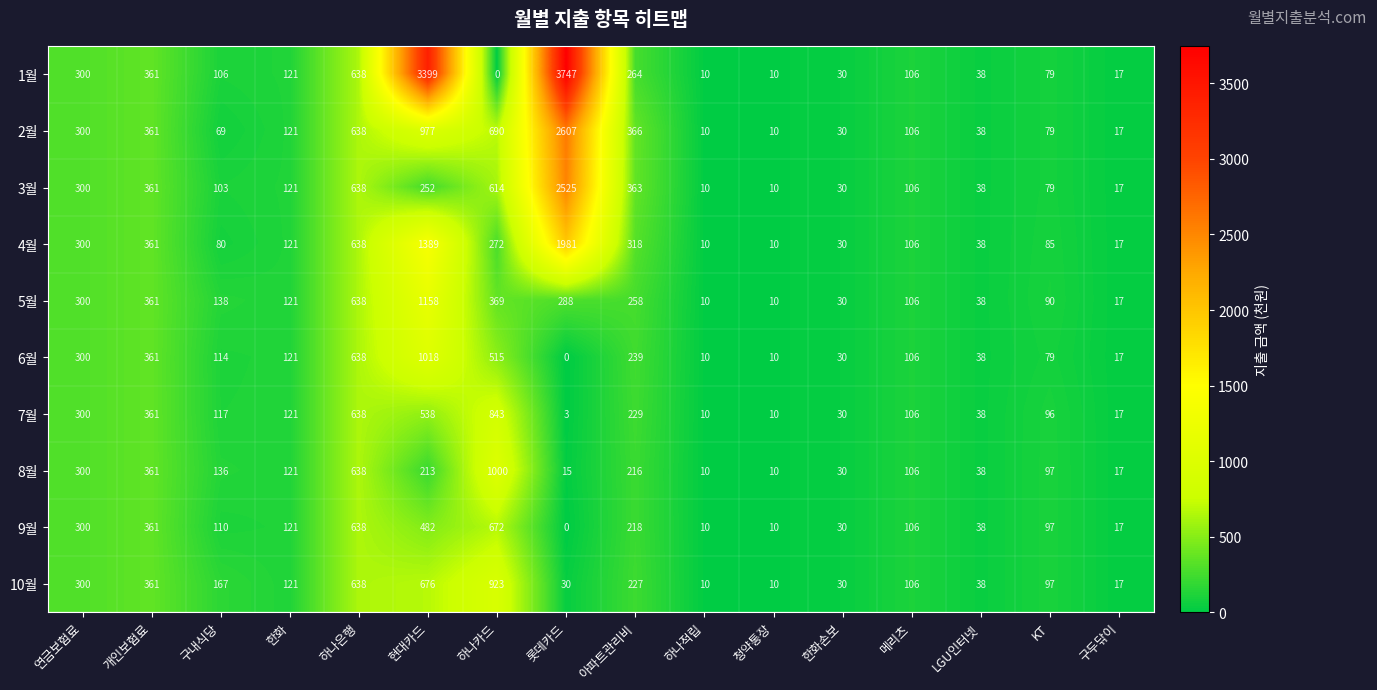

Where is 4월 nearest to the value 995?

하나은행